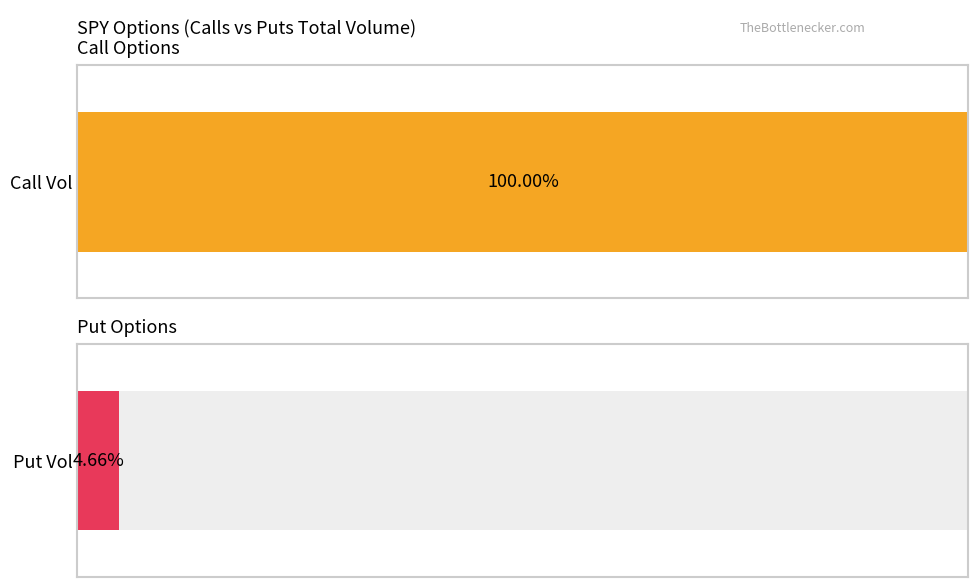

Which series has the largest range (max minus min)?

Call Vol